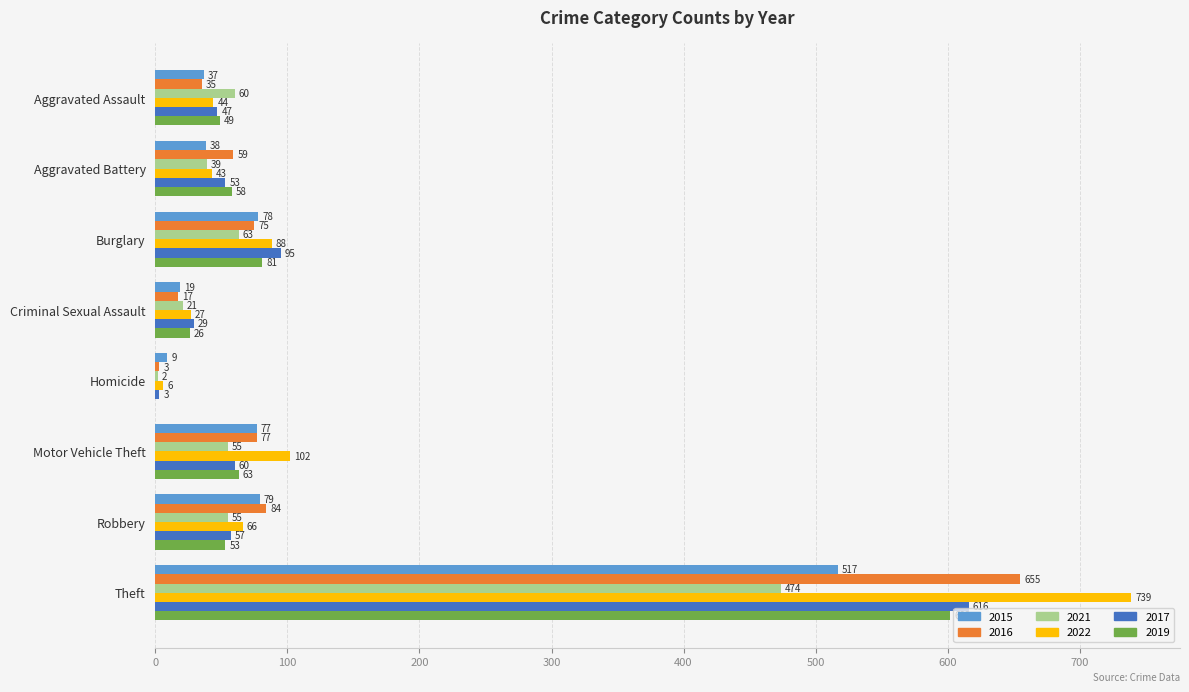

What is the spread (max minus min) of values at Homicide?

9